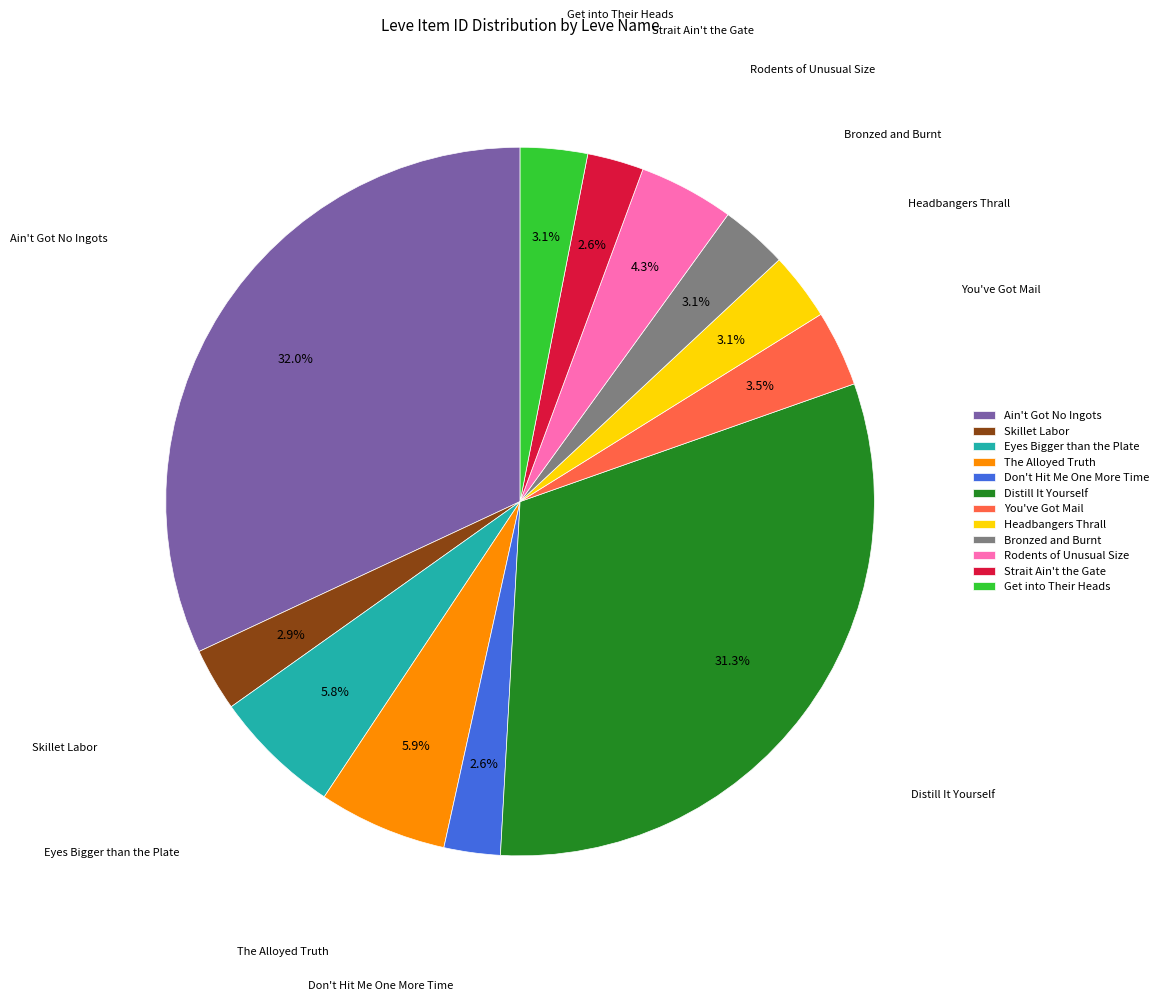

How much of the chart is everything except Bronzed and Burnt?

96.9%